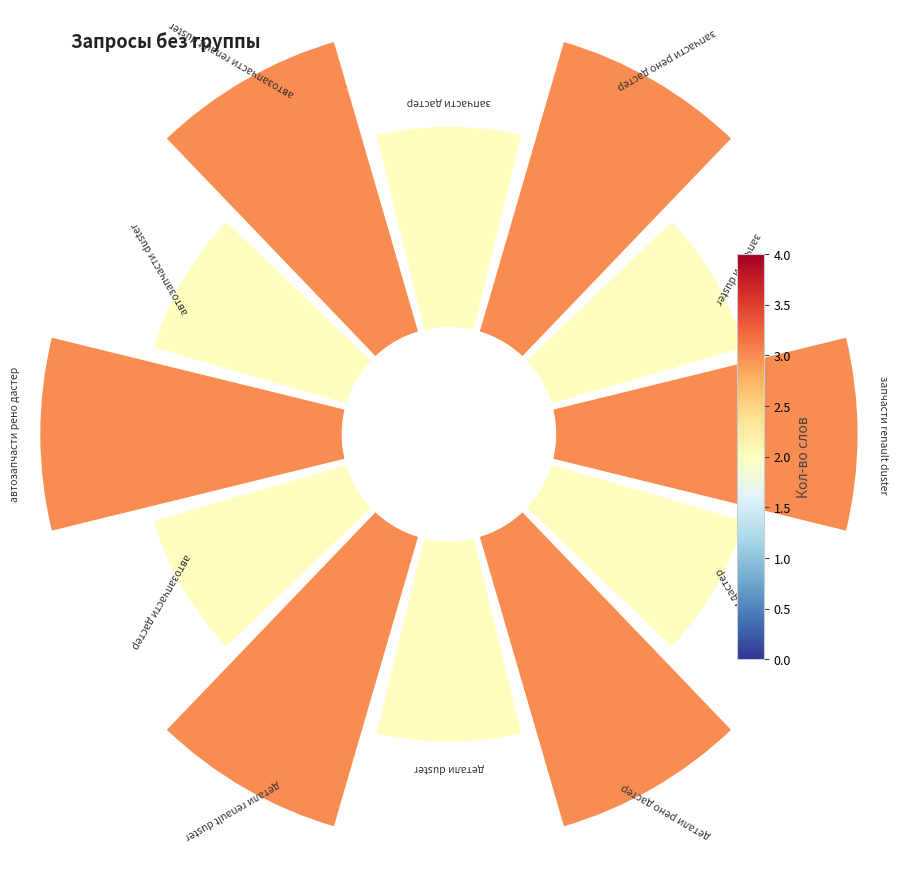

Which category has the biggest portion of the pie?

запчасти renault duster